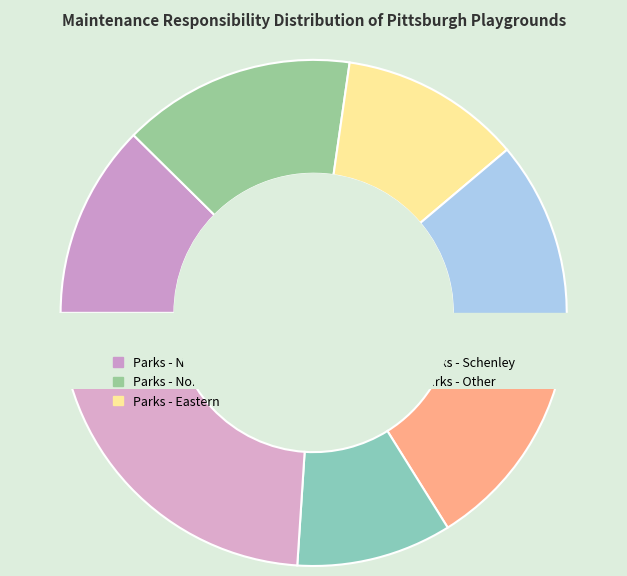

The Parks - Northeast slice represents 15% of the pie. True or false?

True